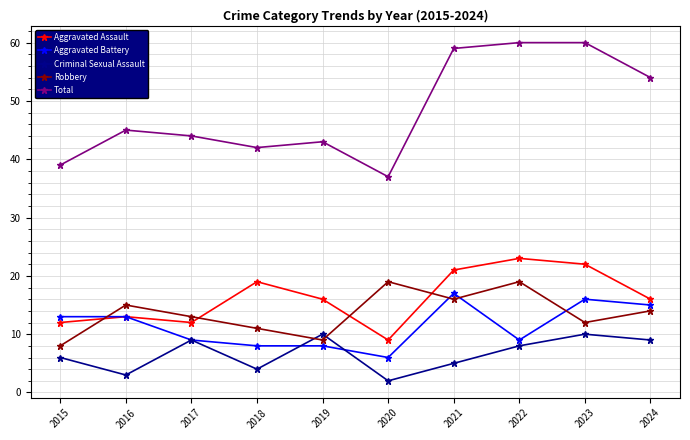

What are all the series names shown in the legend?

Aggravated Assault, Aggravated Battery, Criminal Sexual Assault, Robbery, Total